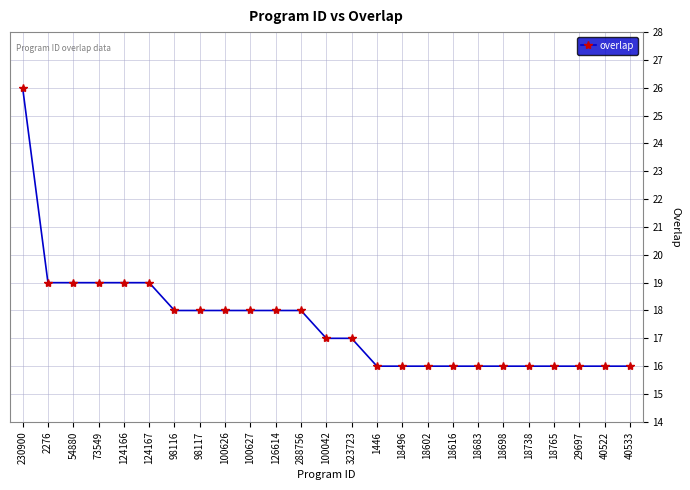

What is the label of the 11th point from the right?

1446